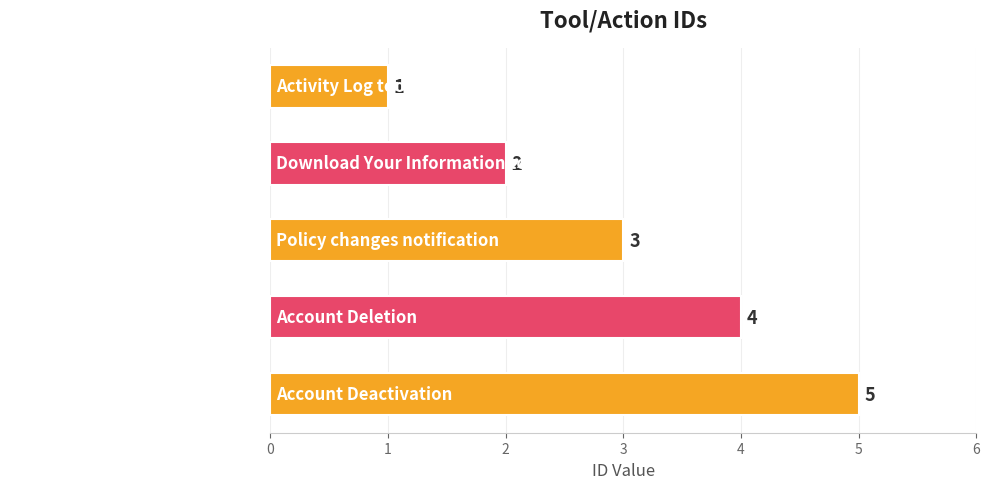

The chart shows a value of 2 at Policy changes notification. True or false?

False